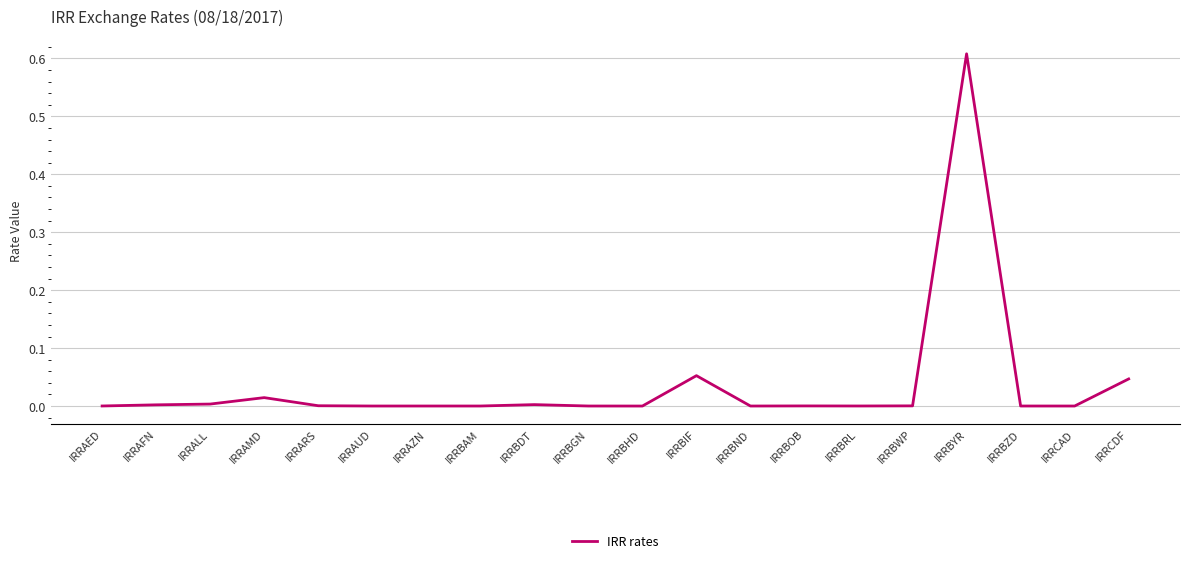

Does the chart have visible grid lines?

Yes